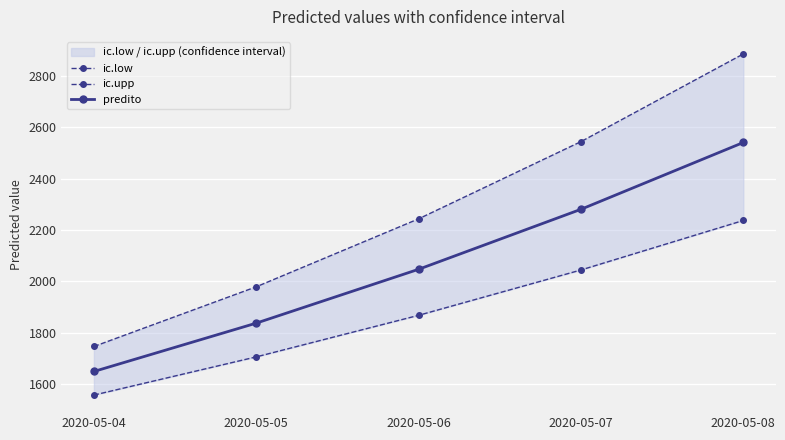

Which series has the widest spread of values?

ic.upp